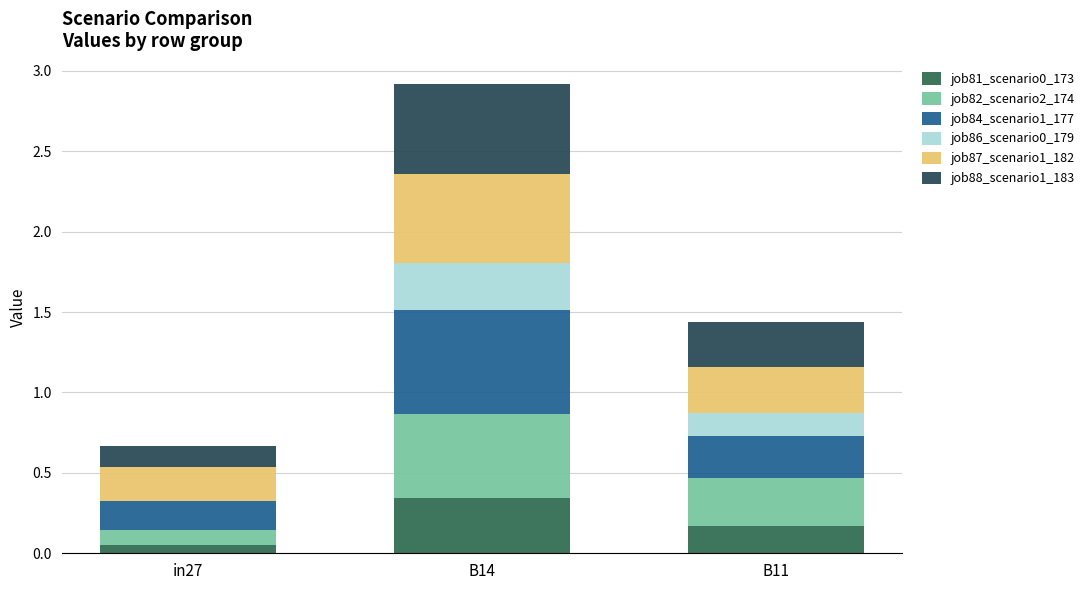

Which series changed the most between in27 and B11?

job82_scenario2_174